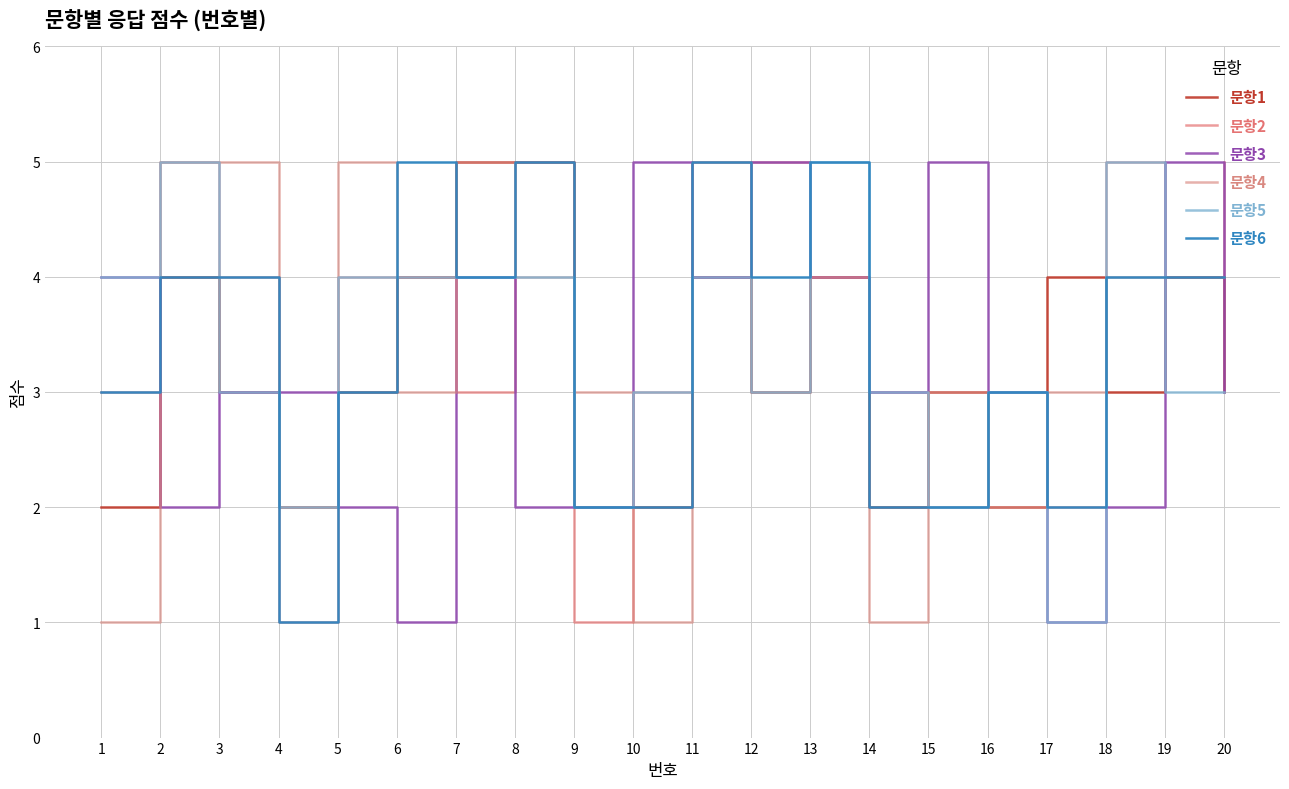

How many lines are shown in the chart?

6